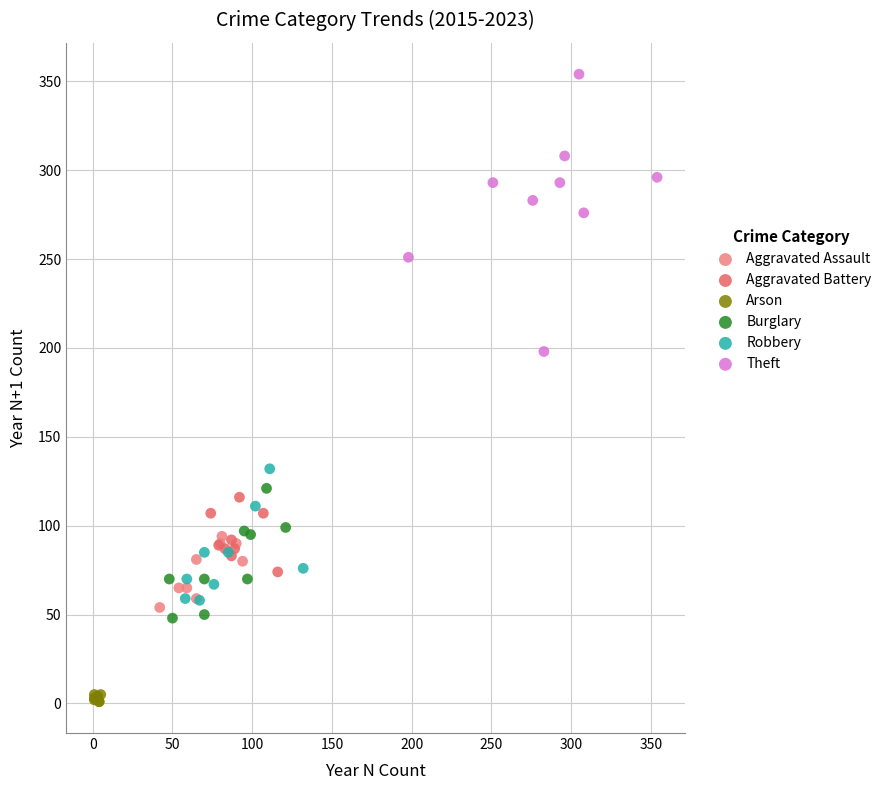

Which series reaches the maximum Y coordinate?

Theft